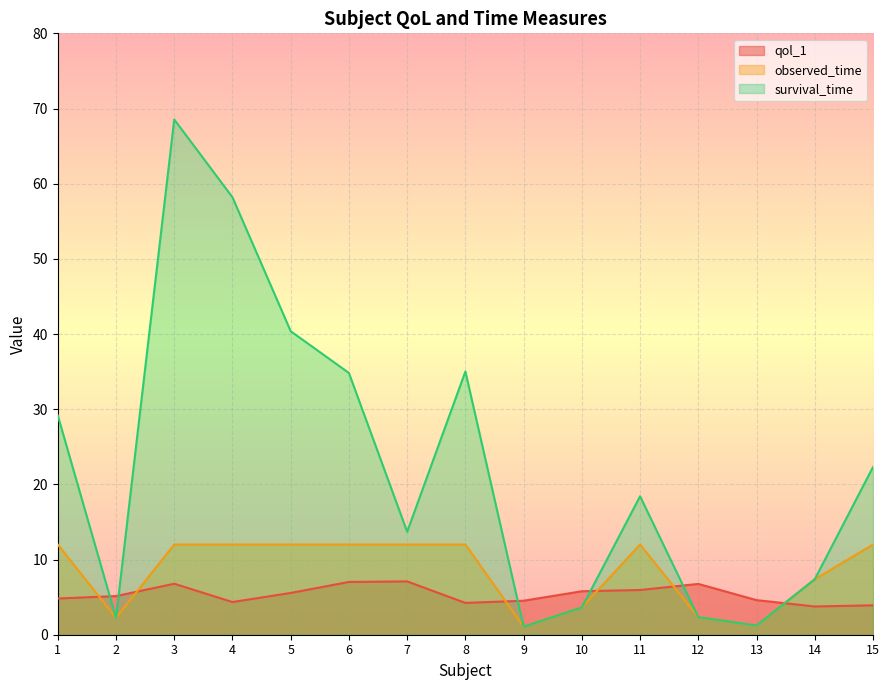

What is the average value of the observed_time series?

8.4